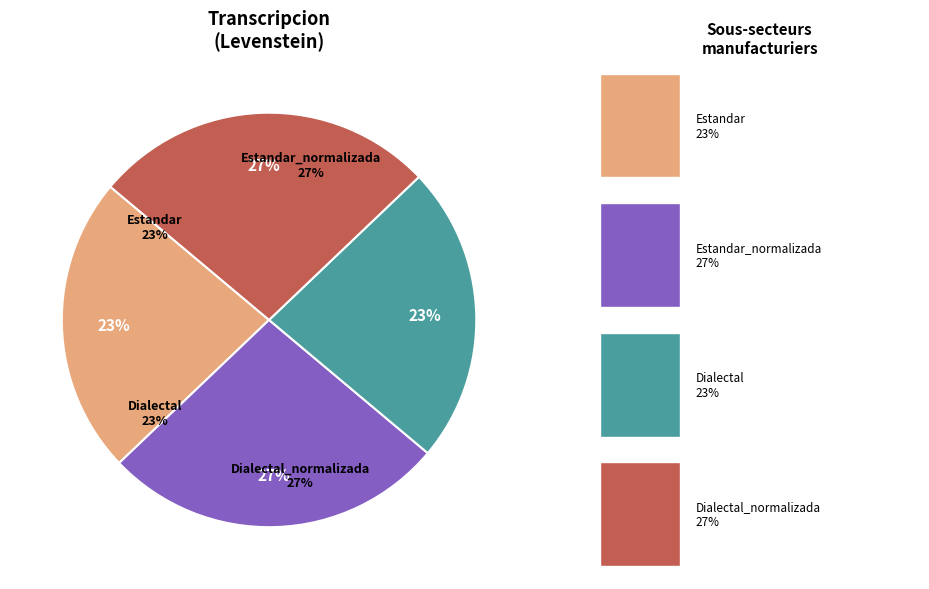

Does Estandar account for over 50% of the chart?

No